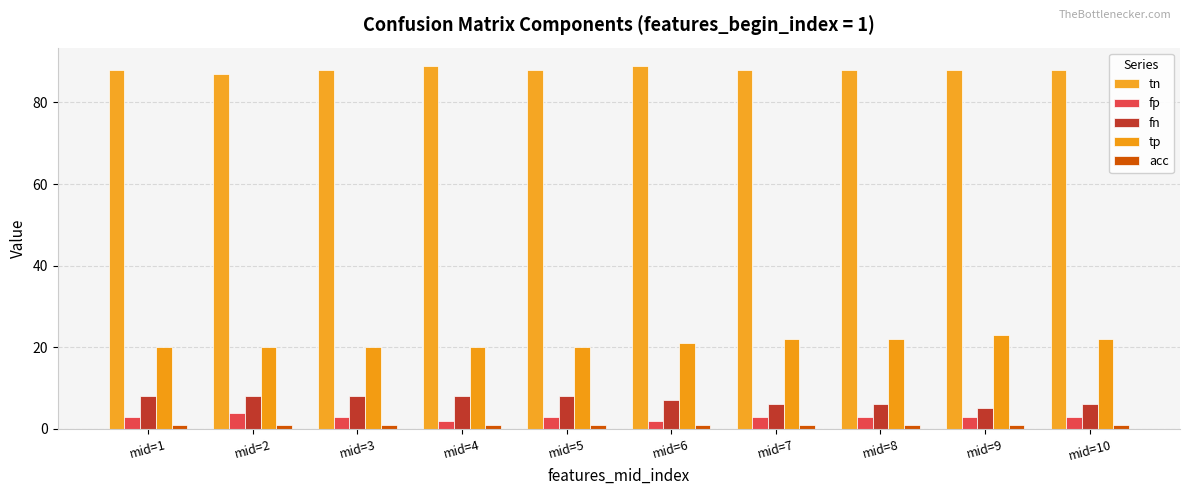

How many bars are there in total?

50